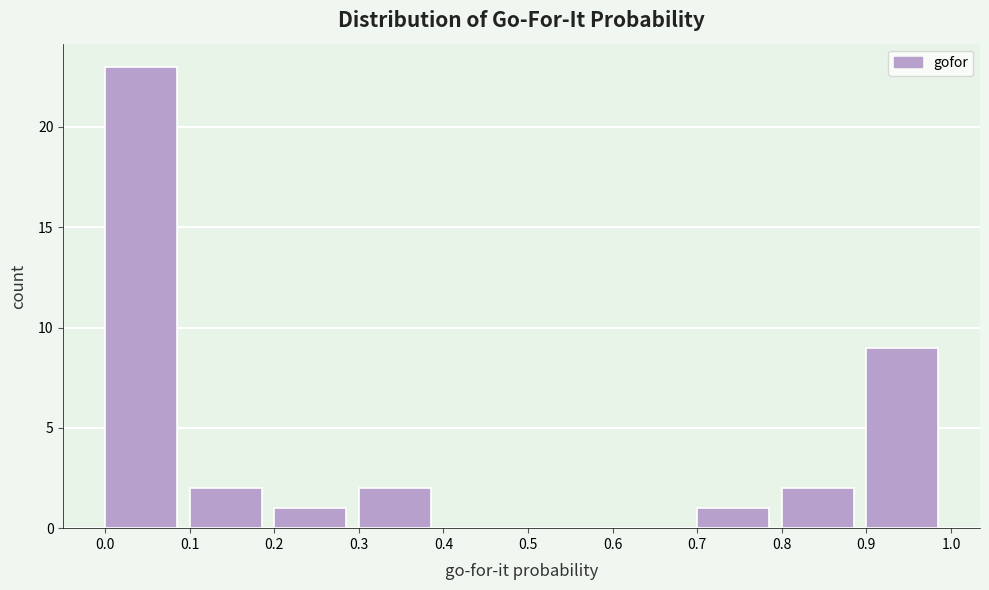

Reading left to right, list every bar in this chart as the range it spans on the x-axis followed by its height. The values are not printed on the chart, so give them approximately, as read against the axis.

0.0 to 0.1: 23
0.1 to 0.2: 2
0.2 to 0.3: 1
0.3 to 0.4: 2
0.4 to 0.5: 0
0.5 to 0.6: 0
0.6 to 0.7: 0
0.7 to 0.8: 1
0.8 to 0.9: 2
0.9 to 1.0: 9